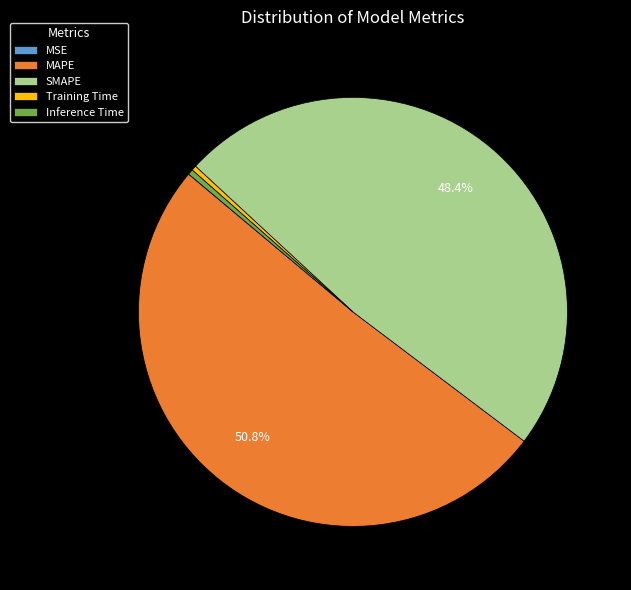

What is the largest slice in the pie chart?

MAPE